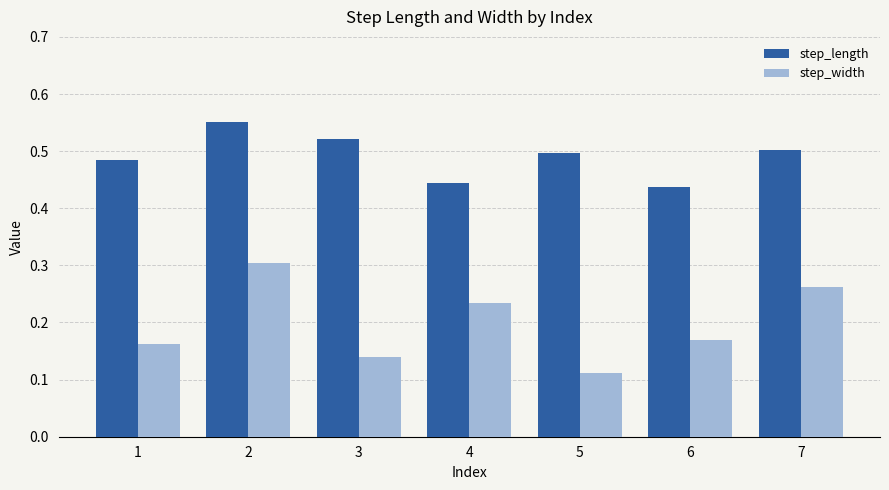

Which category has the lowest value across all series?

5